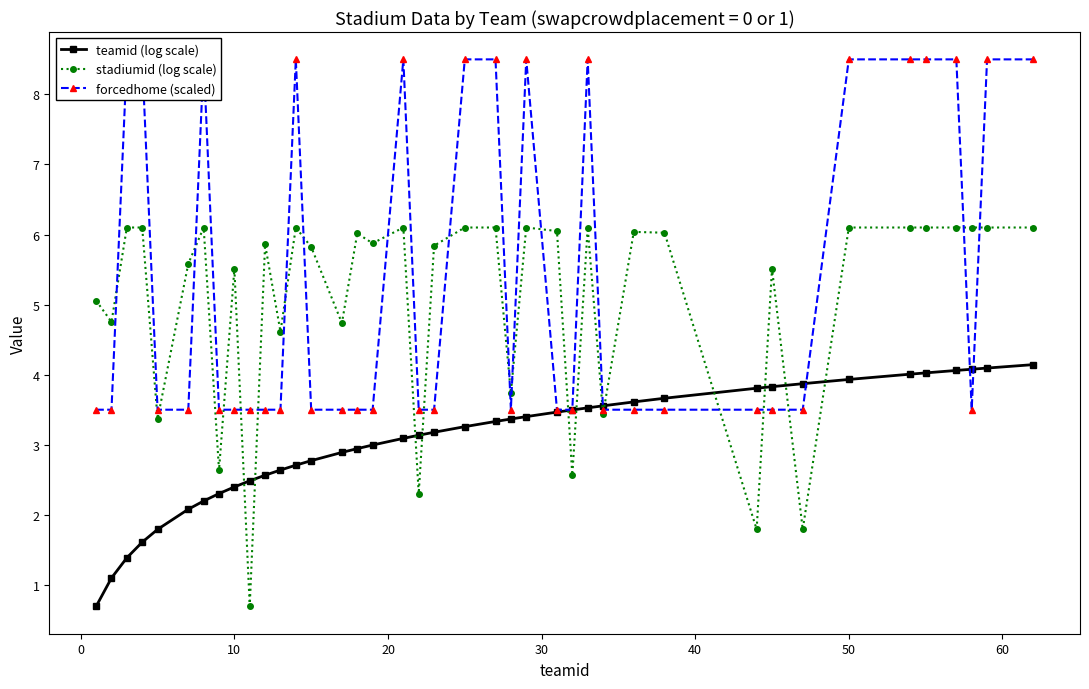

The stadiumid (log scale) series shows 3.2 at 10. True or false?

False